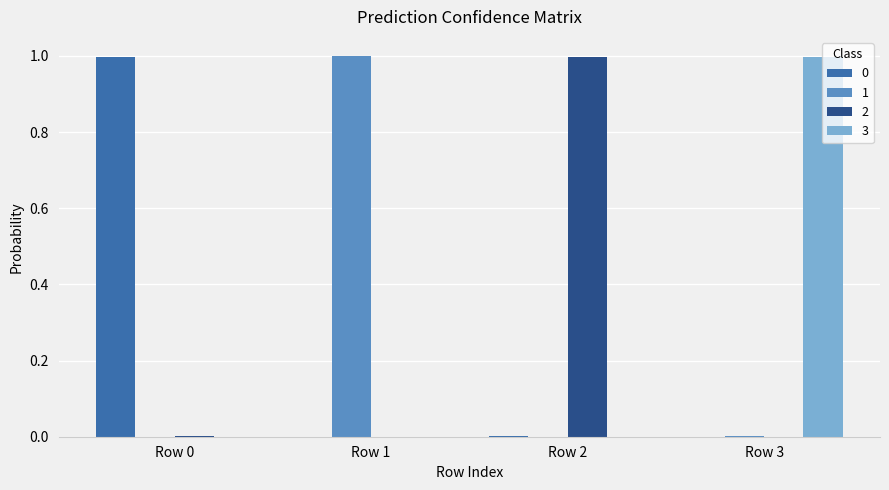

What is the total value across all series at Row 0?

1.0